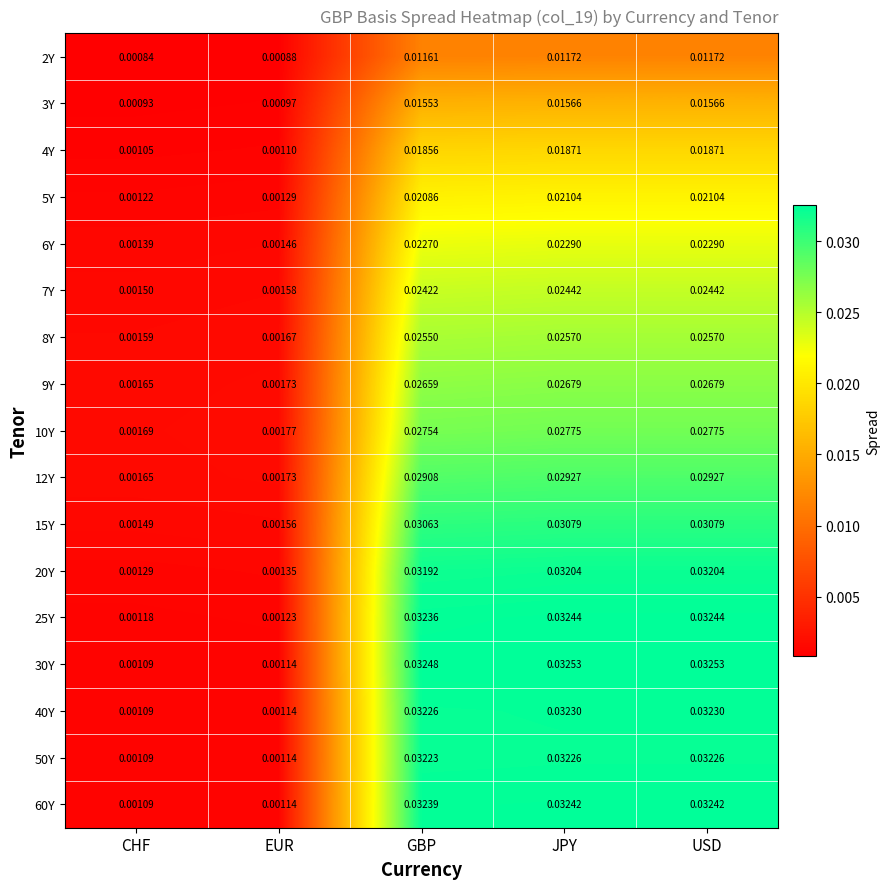

At which label does 7Y reach its minimum?

CHF